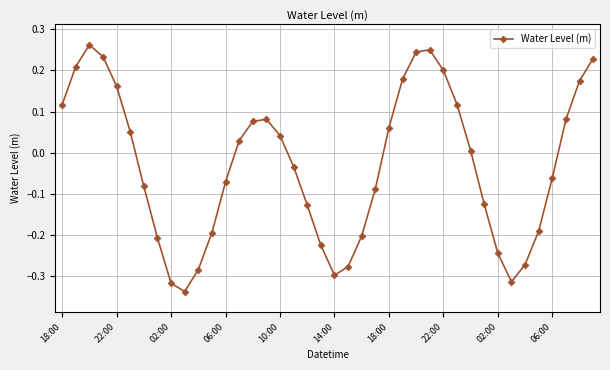

What is the difference between the second highest and minimum values?

0.6